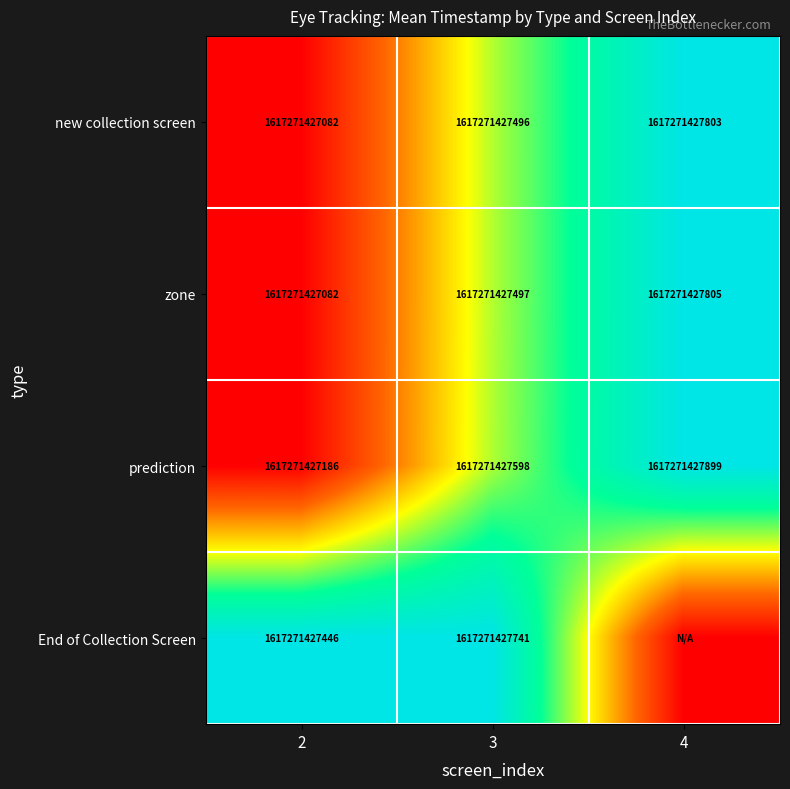

Is it true that new collection screen equals 1617271427082 at 2?

True